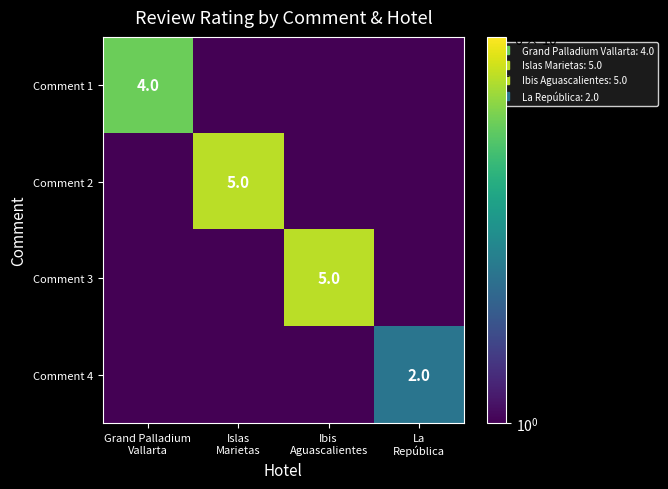

Where is Comment 4 nearest to the value 1?

Grand Palladium Vallarta